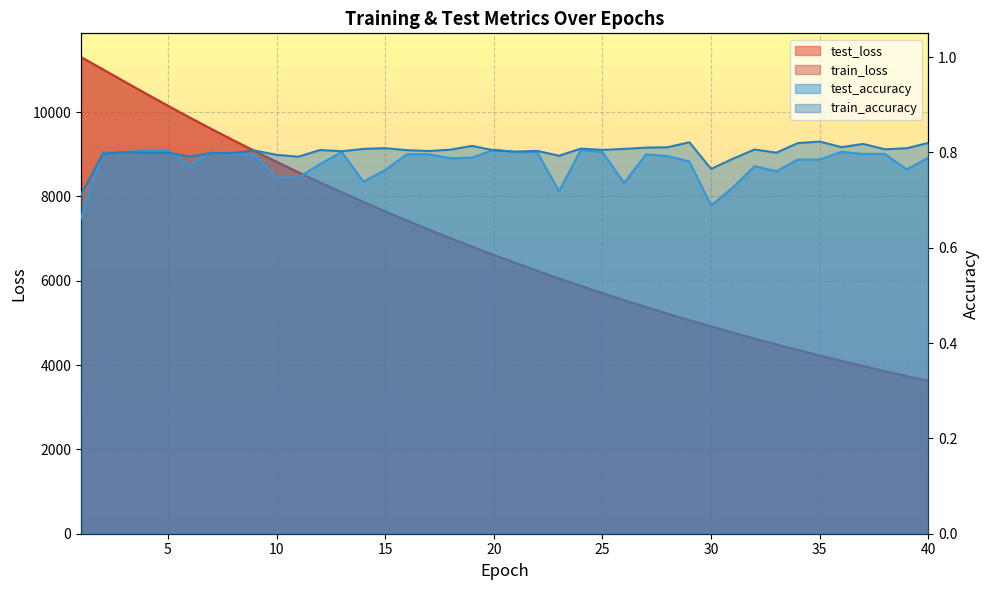

At which category does the chart reach its minimum across all series?

1